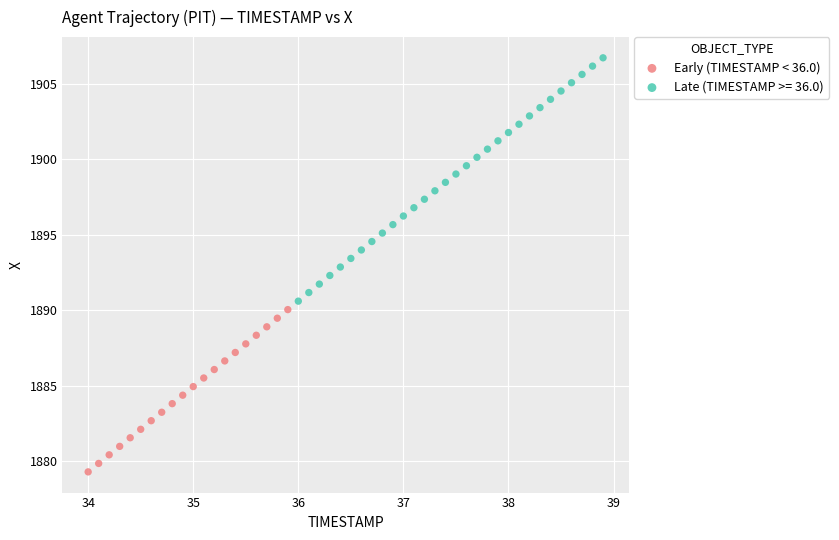

Which series reaches the minimum Y coordinate?

Early (TIMESTAMP < 36.0)